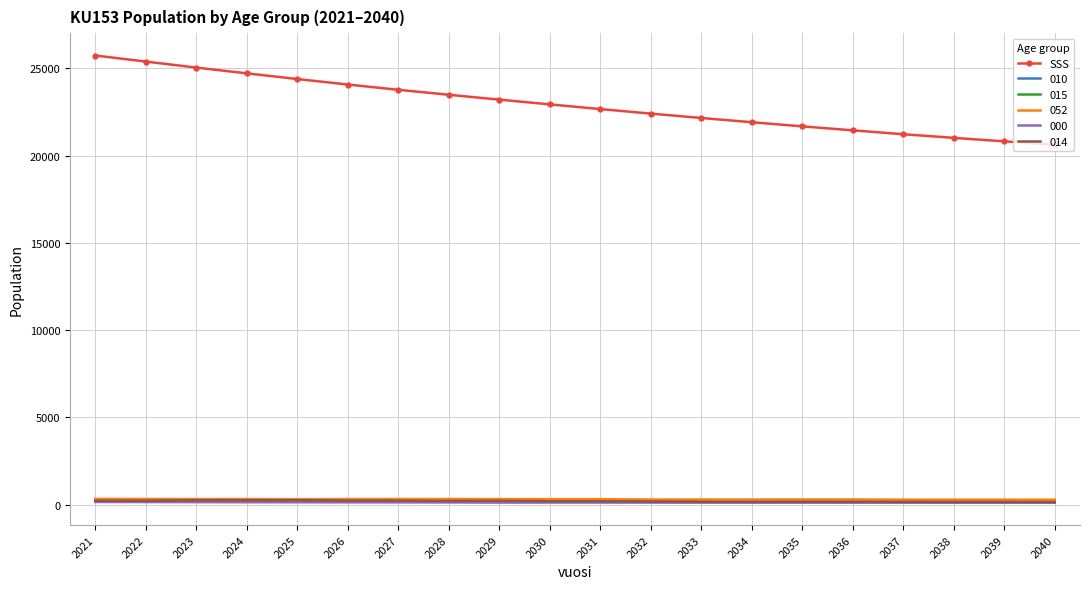

Which series has the widest spread of values?

SSS